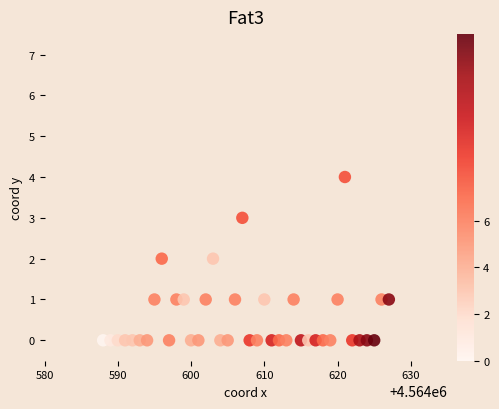

What is the range of X values (max minus min)?

39